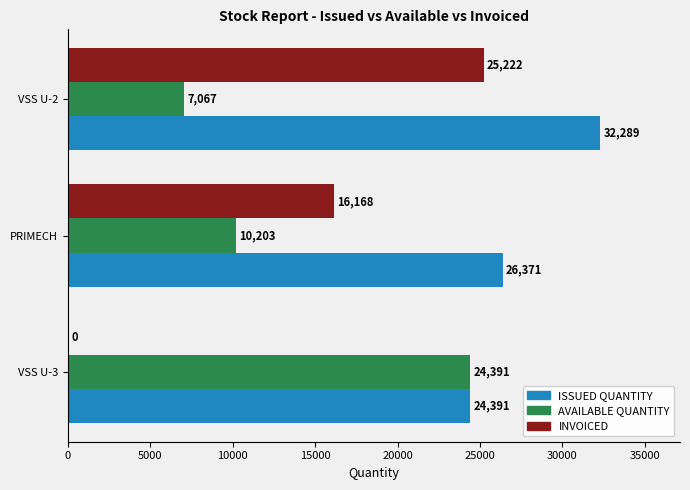

Which series changed the most between VSS U-3 and VSS U-2?

INVOICED